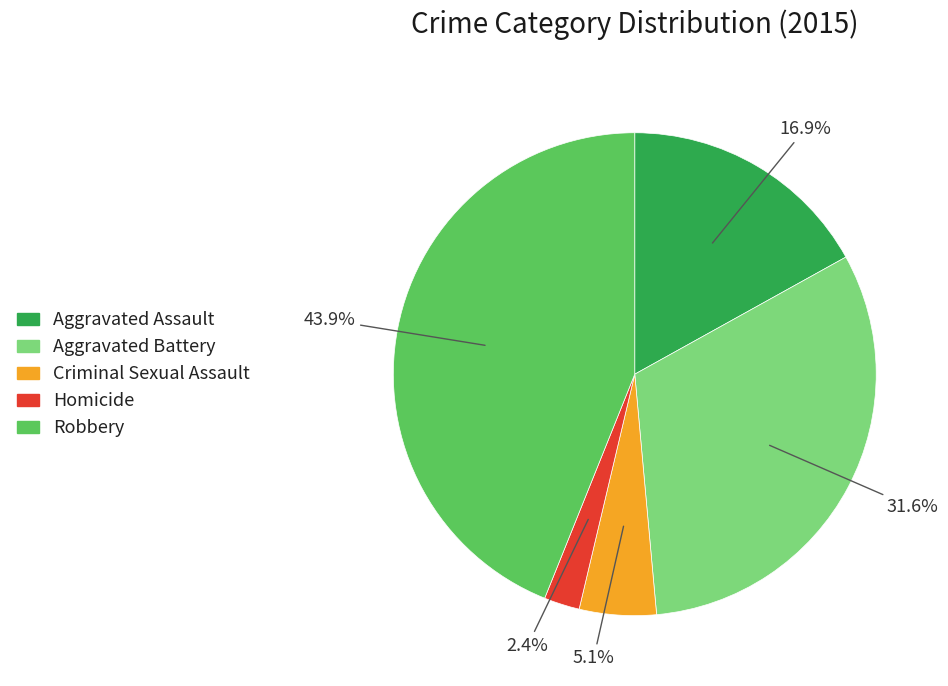

The Homicide slice represents 15% of the pie. True or false?

False